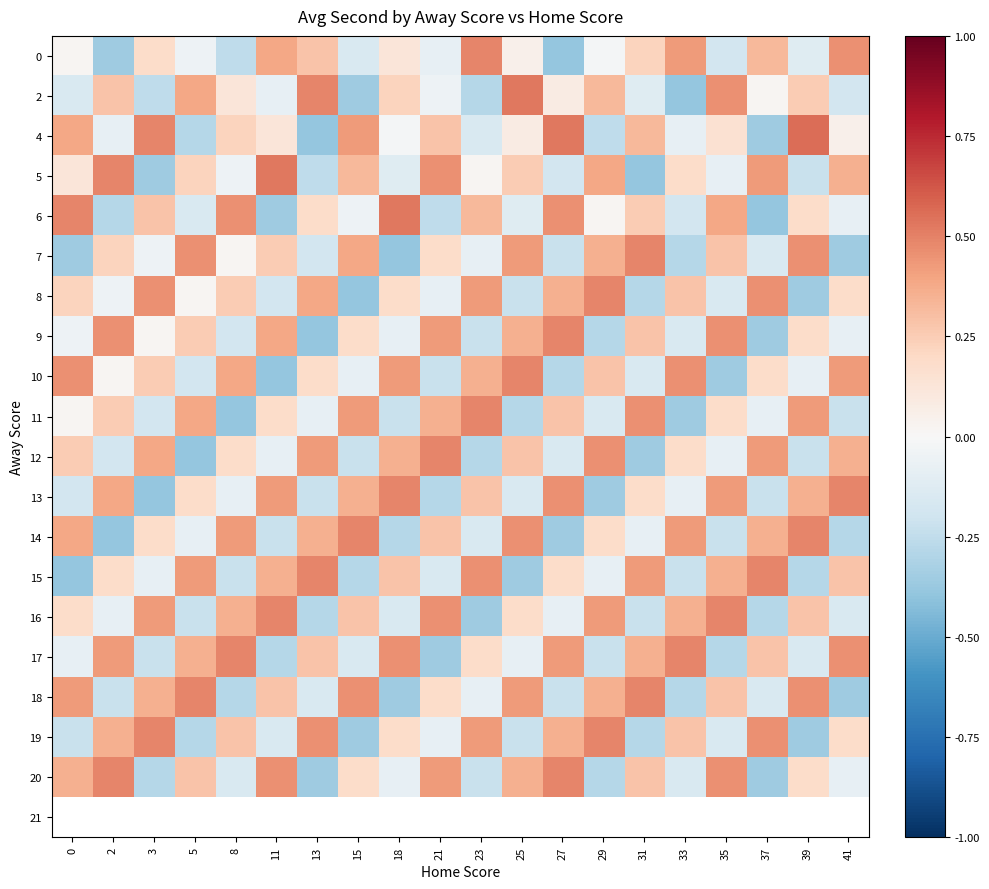

The value of 4 at 23 is -0.1. True or false?

False